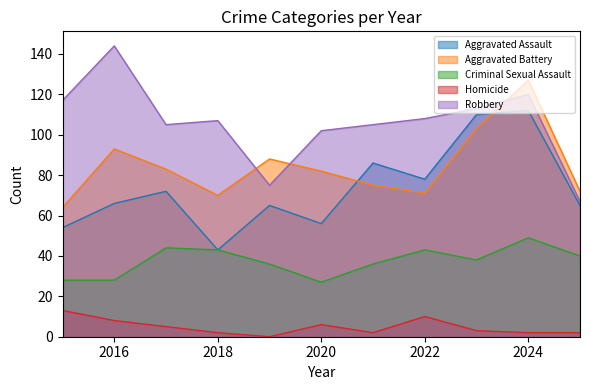

Which category has the lowest value across all series?

2019